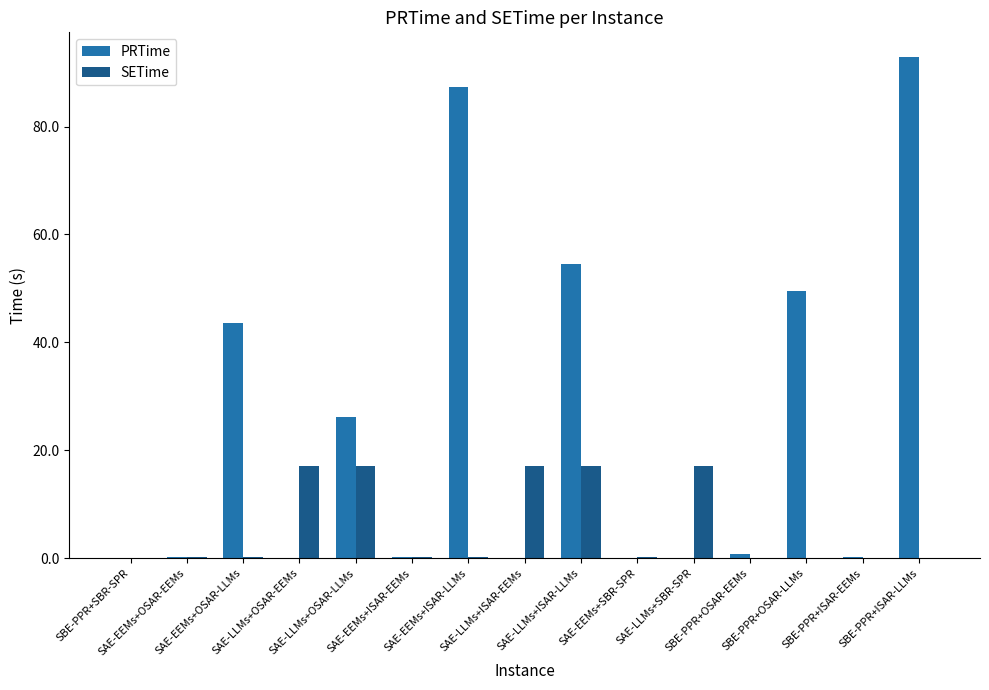

Is the value of SETime at SAE-LLMs+ISAR-LLMs greater than the value of PRTime at SBE-PPR+OSAR-LLMs?

No